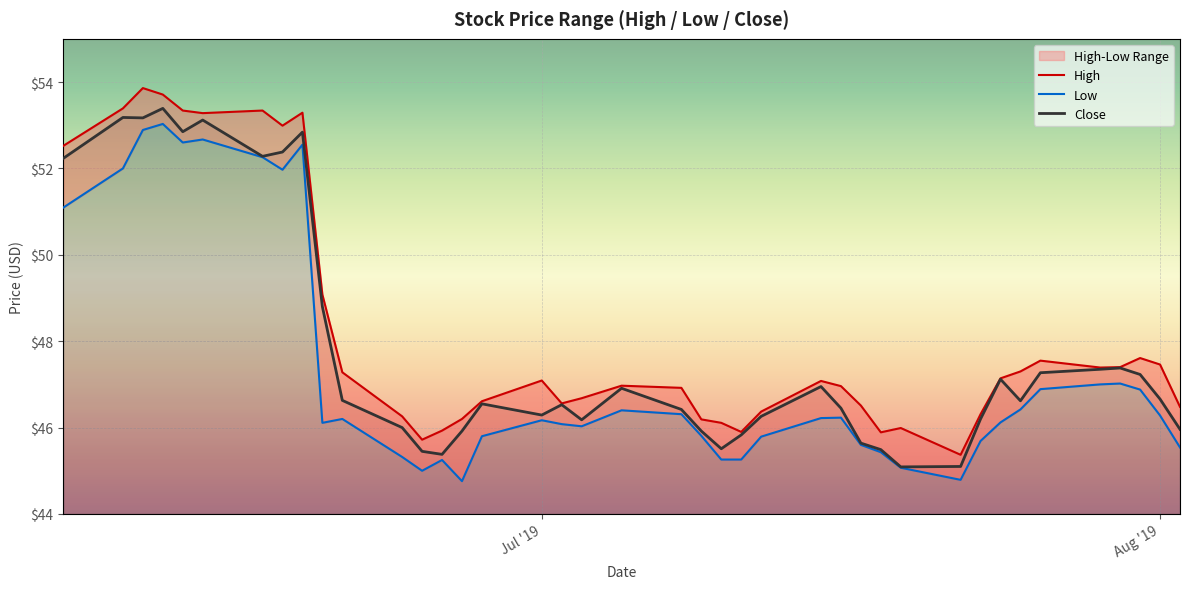

True or false: High and Low cross at least once.

False